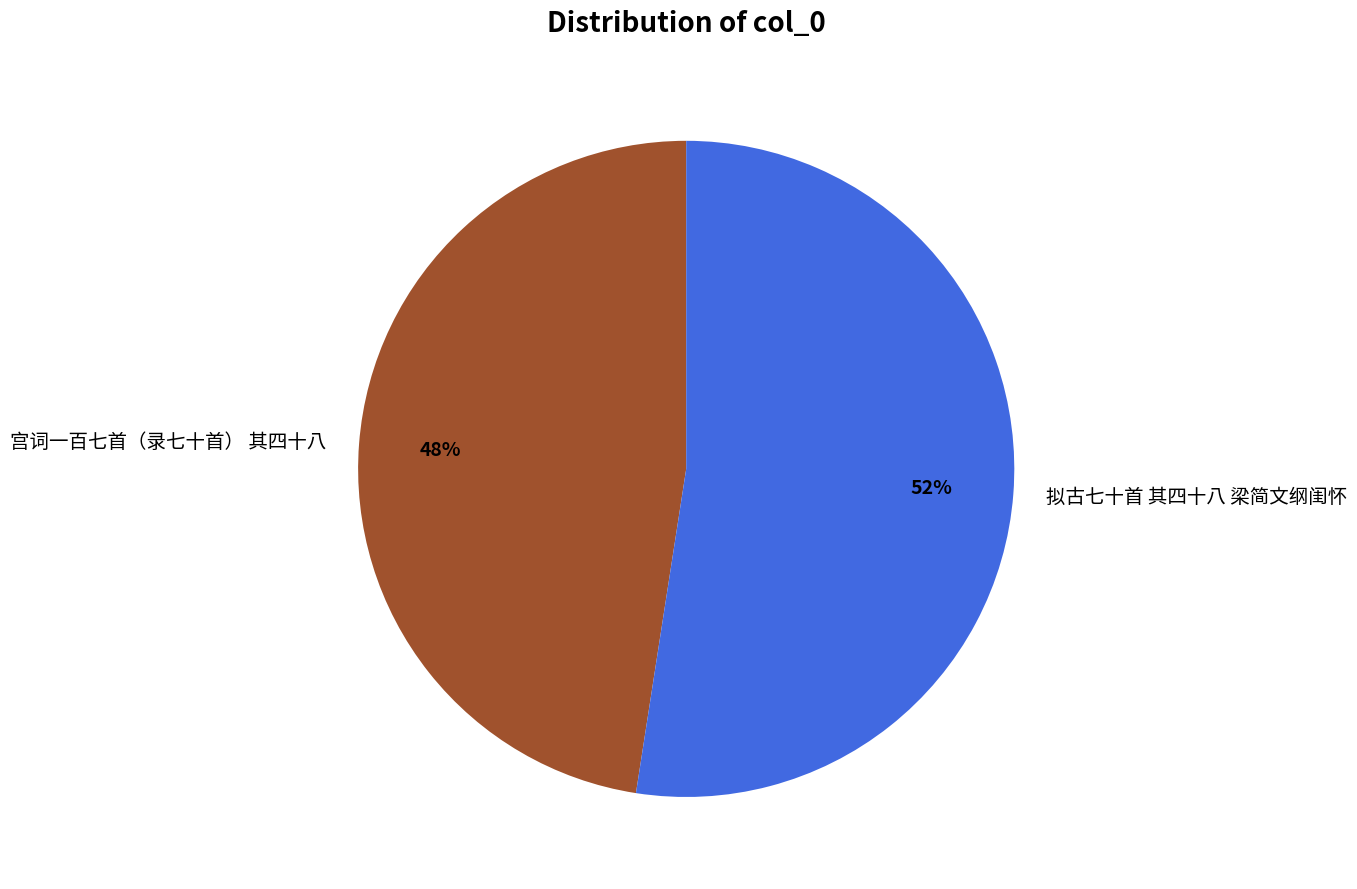

Which category has the biggest portion of the pie?

拟古七十首 其四十八 梁简文纲闺怀